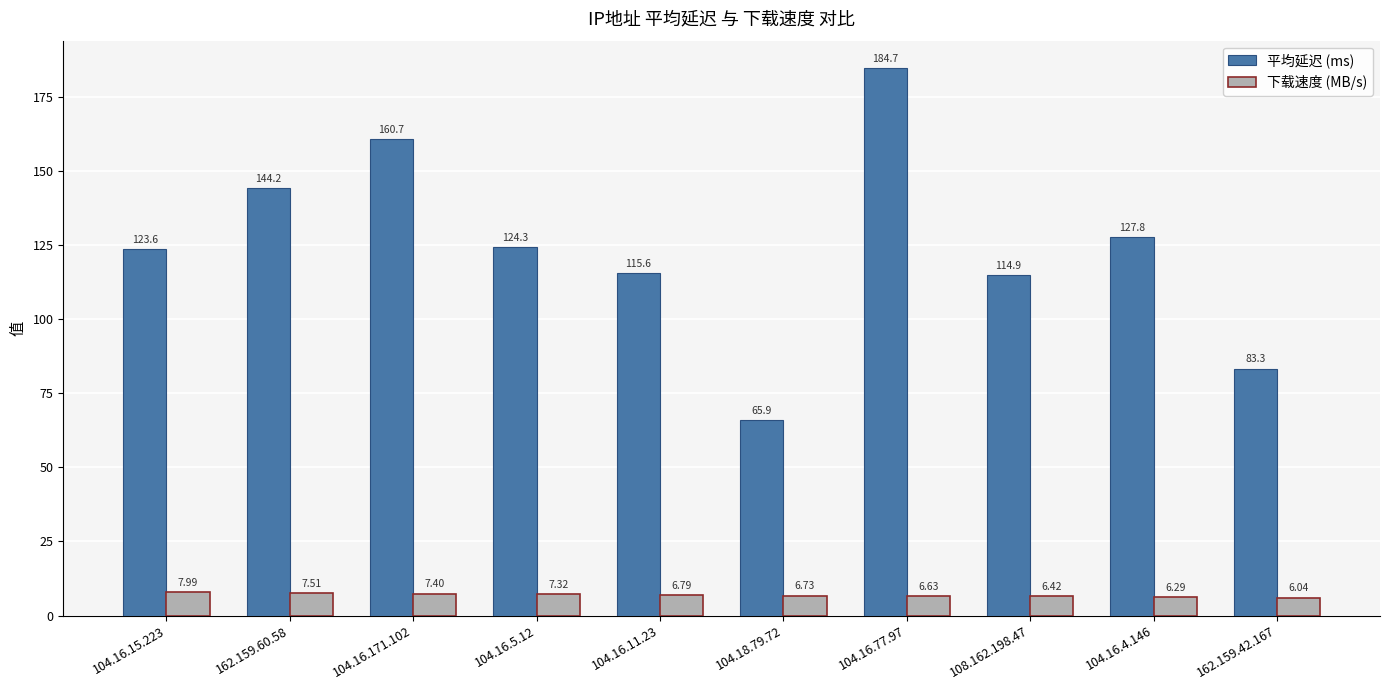

Count the number of categories in the chart.

10